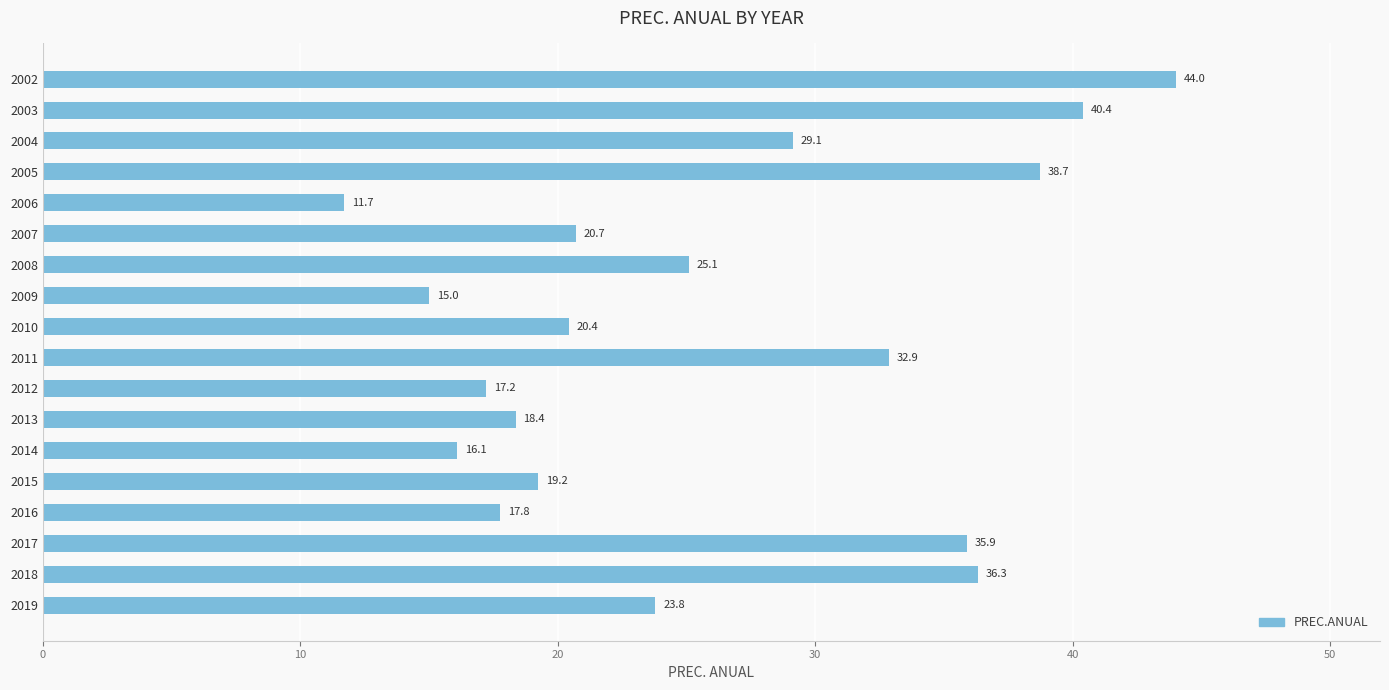

How many data points are above 23?

9